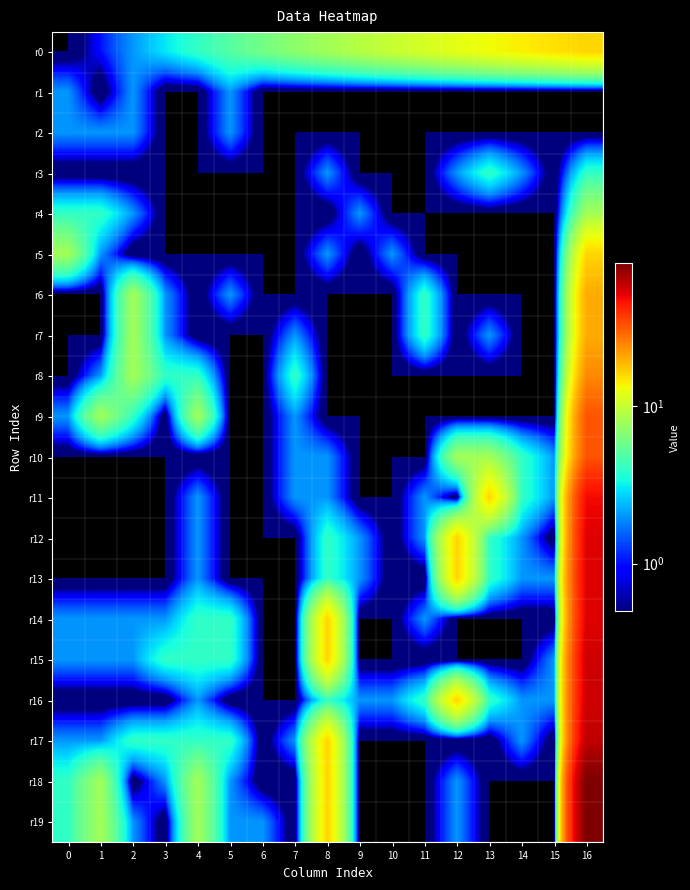

Reading left to right, transcribe all the data shown in this chart.

r0: 0=0	1=1	2=2	3=3	4=4	5=5	6=6	7=7	8=8	9=9	10=10	11=11	12=12	13=13	14=14	15=15	16=16
r1: 0=2	1=0	2=2	3=0	4=0	5=2	6=0	7=0	8=0	9=0	10=0	11=0	12=0	13=0	14=0	15=0	16=0
r2: 0=2	1=2	2=2	3=0	4=0	5=2	6=0	7=0	8=0	9=0	10=0	11=0	12=0	13=0	14=0	15=0	16=0
r3: 0=0	1=0	2=0	3=0	4=0	5=0	6=0	7=0	8=2	9=0	10=0	11=0	12=2	13=4	14=2	15=0	16=4
r4: 0=4	1=4	2=2	3=0	4=0	5=0	6=0	7=0	8=0	9=2	10=0	11=0	12=0	13=0	14=0	15=0	16=8
r5: 0=8	1=2	2=0	3=0	4=0	5=0	6=0	7=0	8=2	9=0	10=2	11=0	12=0	13=0	14=0	15=0	16=16
r6: 0=0	1=0	2=8	3=2	4=0	5=2	6=0	7=0	8=0	9=0	10=0	11=4	12=0	13=0	14=0	15=0	16=20
r7: 0=0	1=0	2=8	3=2	4=0	5=0	6=0	7=2	8=0	9=0	10=0	11=4	12=0	13=2	14=0	15=0	16=20
r8: 0=0	1=2	2=8	3=4	4=4	5=0	6=0	7=4	8=0	9=0	10=0	11=0	12=0	13=0	14=0	15=0	16=24
r9: 0=2	1=8	2=4	3=0	4=8	5=0	6=0	7=2	8=0	9=0	10=0	11=0	12=0	13=0	14=0	15=0	16=32
r10: 0=0	1=0	2=0	3=0	4=0	5=0	6=0	7=2	8=2	9=0	10=0	11=0	12=8	13=8	14=4	15=2	16=32
r11: 0=0	1=0	2=0	3=0	4=2	5=0	6=0	7=2	8=2	9=0	10=0	11=2	12=0	13=16	14=4	15=2	16=48
r12: 0=0	1=0	2=0	3=0	4=2	5=0	6=0	7=0	8=4	9=2	10=0	11=2	12=16	13=4	14=2	15=0	16=52
r13: 0=0	1=0	2=0	3=0	4=2	5=0	6=0	7=0	8=4	9=2	10=0	11=0	12=16	13=4	14=2	15=2	16=52
r14: 0=2	1=2	2=2	3=2	4=4	5=4	6=0	7=0	8=16	9=0	10=0	11=2	12=0	13=0	14=0	15=0	16=52
r15: 0=2	1=2	2=2	3=4	4=4	5=4	6=0	7=0	8=16	9=0	10=0	11=0	12=0	13=0	14=0	15=2	16=56
r16: 0=0	1=0	2=0	3=0	4=2	5=0	6=0	7=0	8=4	9=2	10=2	11=4	12=16	13=4	14=2	15=2	16=56
r17: 0=2	1=2	2=4	3=4	4=4	5=4	6=0	7=2	8=16	9=0	10=0	11=0	12=0	13=0	14=2	15=0	16=60
r18: 0=4	1=8	2=0	3=2	4=8	5=2	6=0	7=0	8=16	9=0	10=0	11=0	12=2	13=0	14=0	15=0	16=80
r19: 0=4	1=8	2=2	3=0	4=8	5=2	6=2	7=0	8=16	9=0	10=0	11=0	12=2	13=0	14=0	15=0	16=80